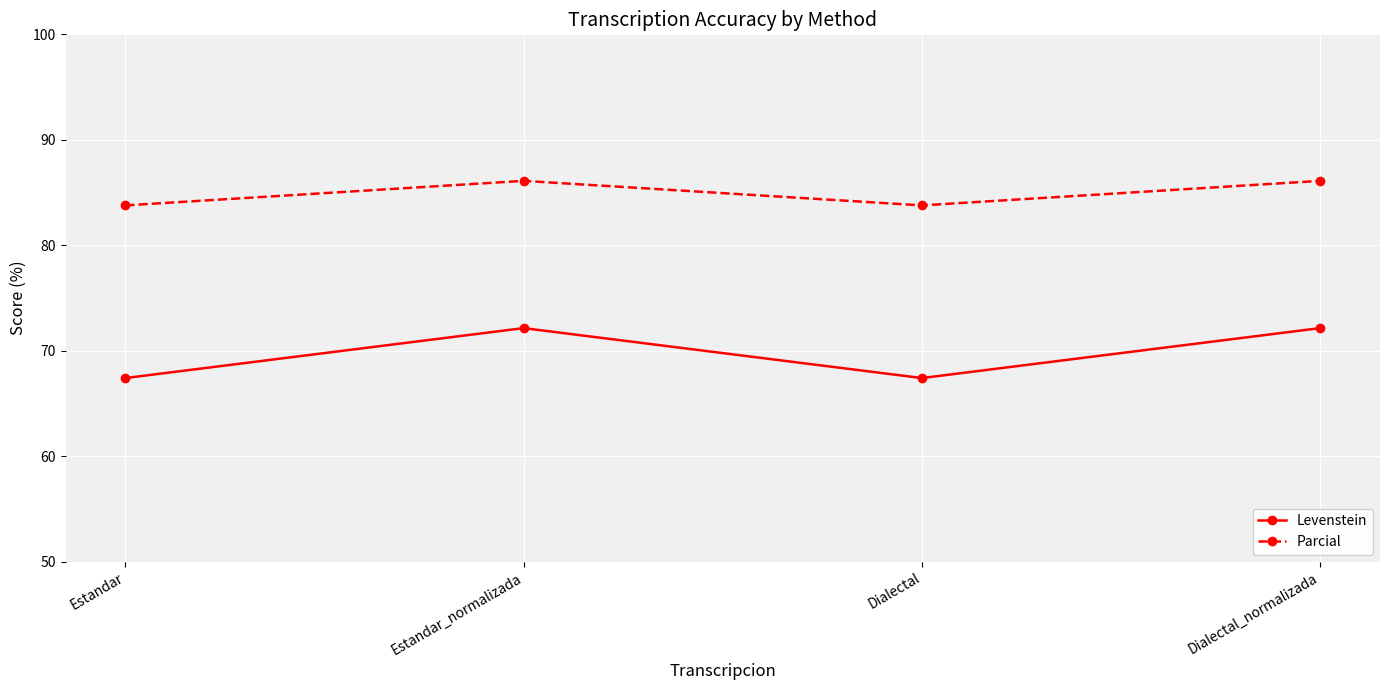

How many interior local peaks does the Parcial series have?

1